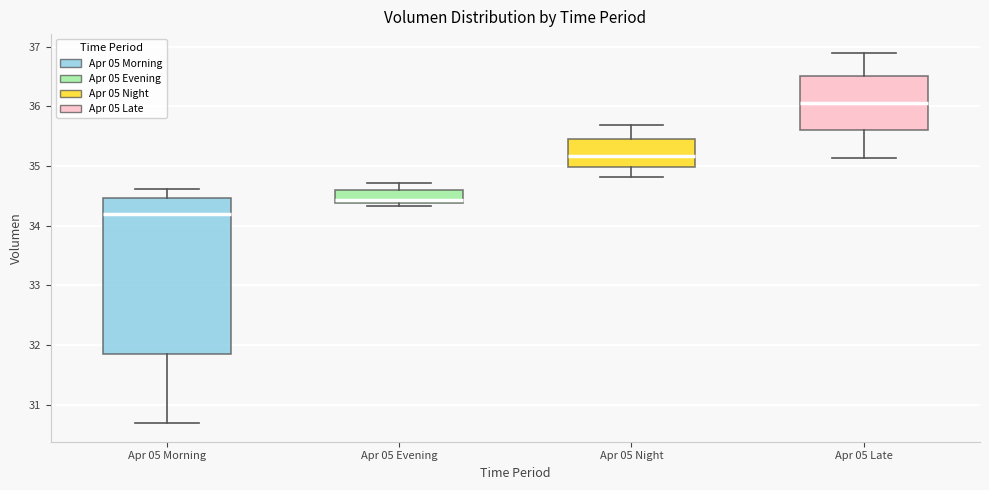

Reading left to right, transcribe this box plot: for each box, give where its median line is, the range the box spans, and where its two whiskers end, as read against the y-axis. The values are not printed on the chart, so give them approximately, as read against the axis.

Apr 05 Morning: median 34.2, box 31.8 to 34.5, whiskers 30.7 to 34.6
Apr 05 Evening: median 34.4 (just above the box's lower edge), box 34.4 to 34.6, whiskers 34.3 to 34.7
Apr 05 Night: median 35.2, box 35.0 to 35.4, whiskers 34.8 to 35.7
Apr 05 Late: median 36.1, box 35.6 to 36.5, whiskers 35.1 to 36.9